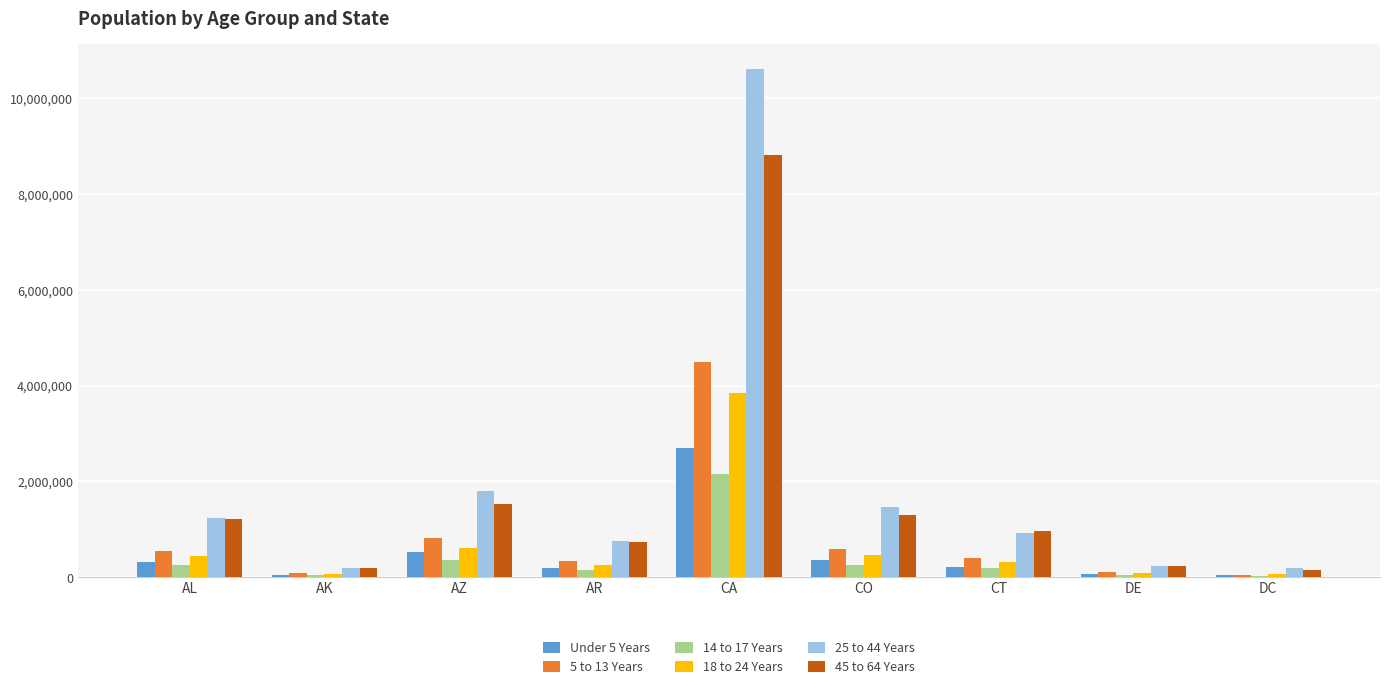

At which category is the sum across all series the highest?

CA